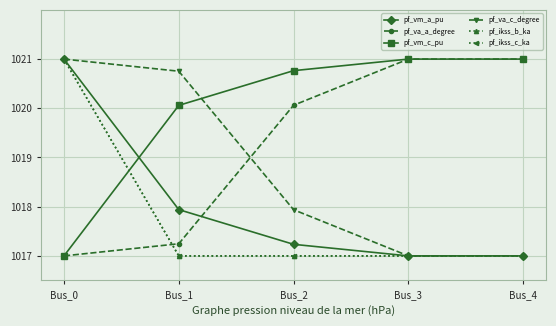

Does the chart have visible grid lines?

Yes